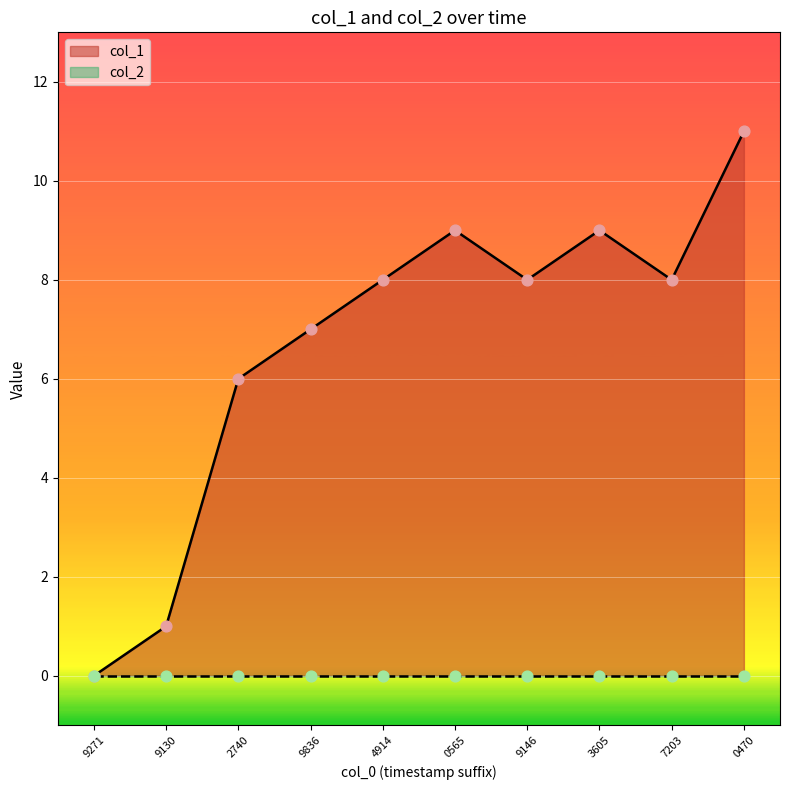

True or false: col_1 has a value of 9 at 0565.

True